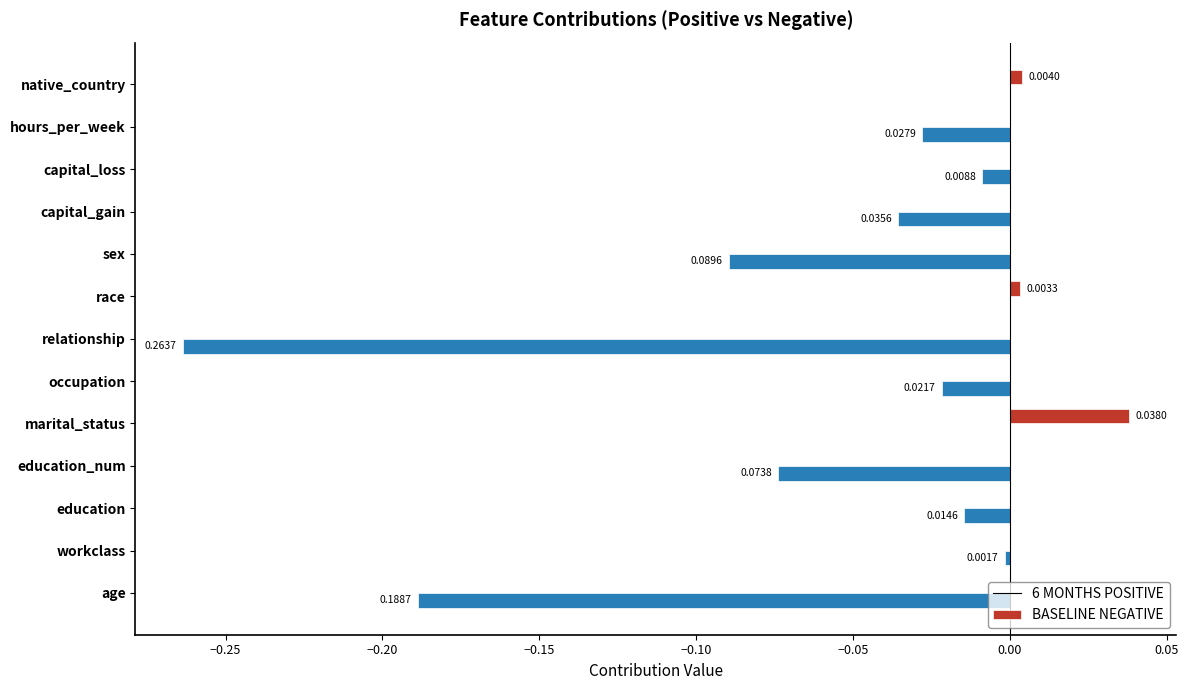

At which category does the chart reach its peak across all series?

marital_status